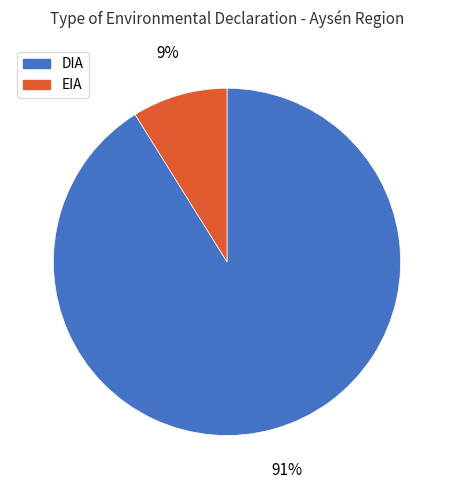

What is the smallest slice in the pie chart?

EIA